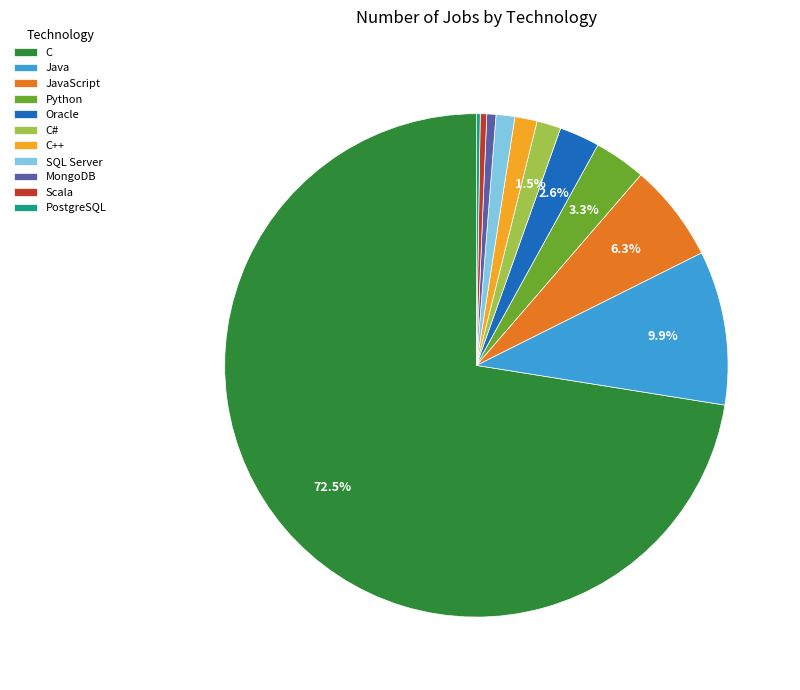

To the nearest percent, what percentage of the pie is Java?

10%